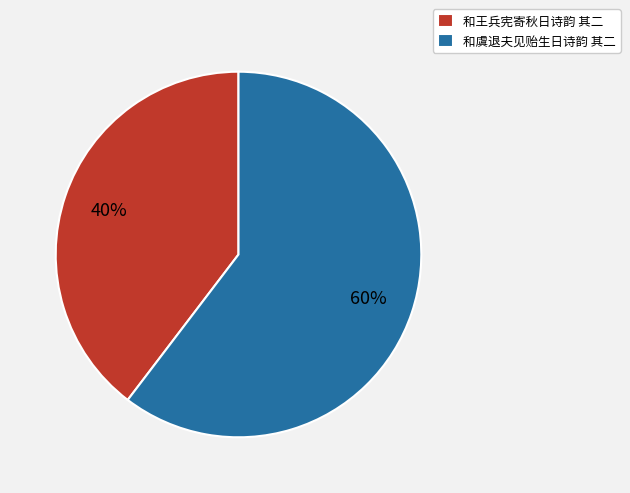

Is the sum of 和王兵宪寄秋日诗韵 其二 and 和虞退夫见贻生日诗韵 其二 greater than half?

Yes